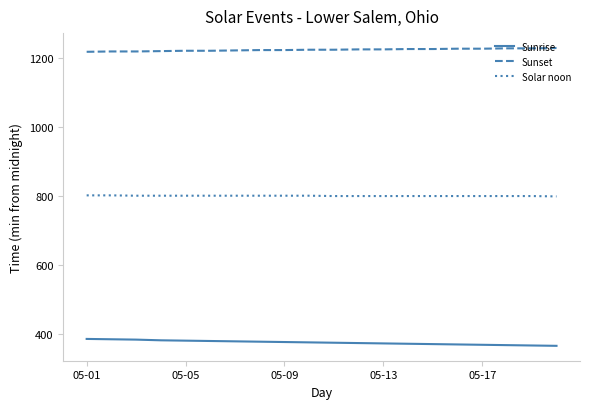

What is the maximum value for Sunset?

1230